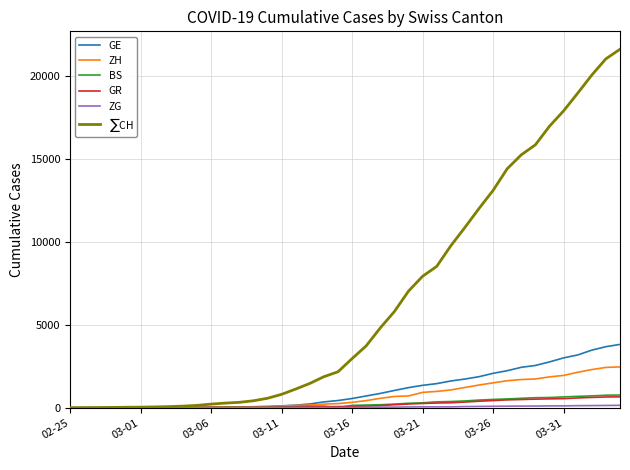

What is the maximum value for BS?

767